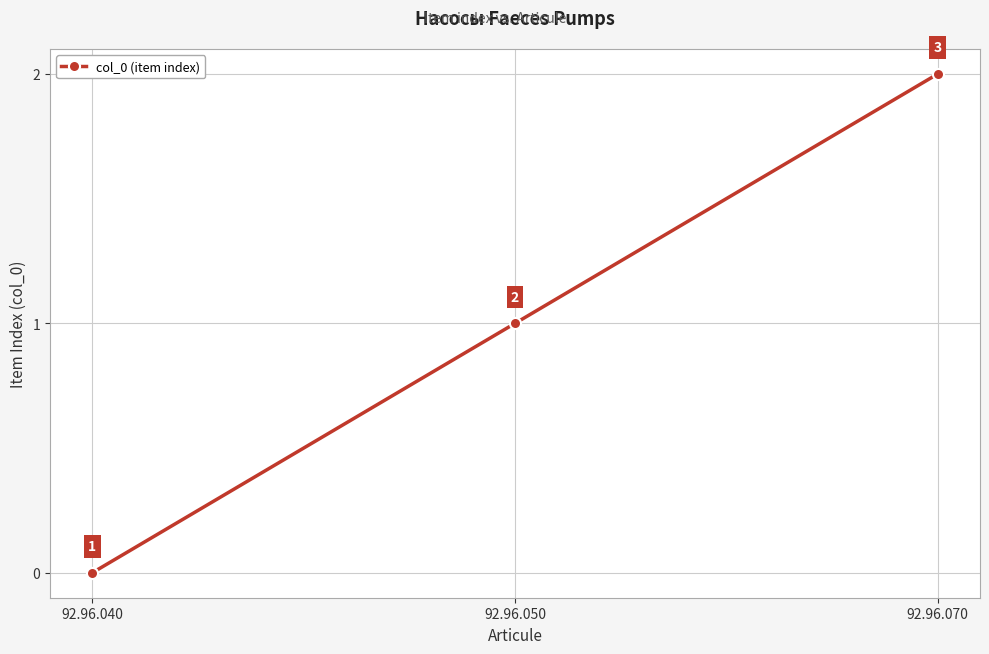

What is the average value?

1